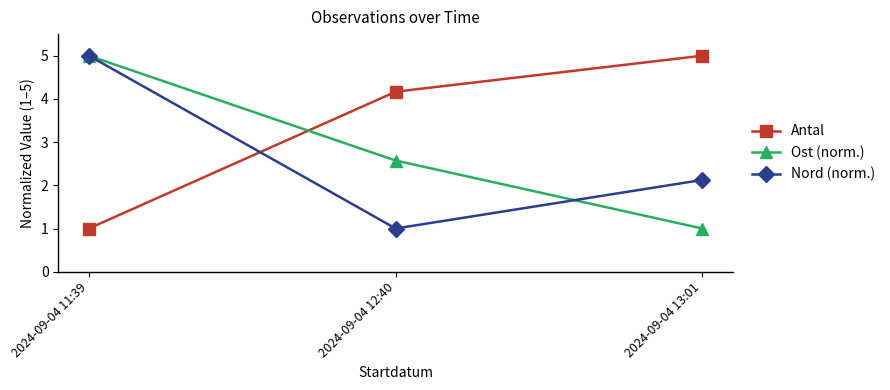

List the labels in order of Antal value, smallest first.

2024-09-04 11:39, 2024-09-04 12:40, 2024-09-04 13:01